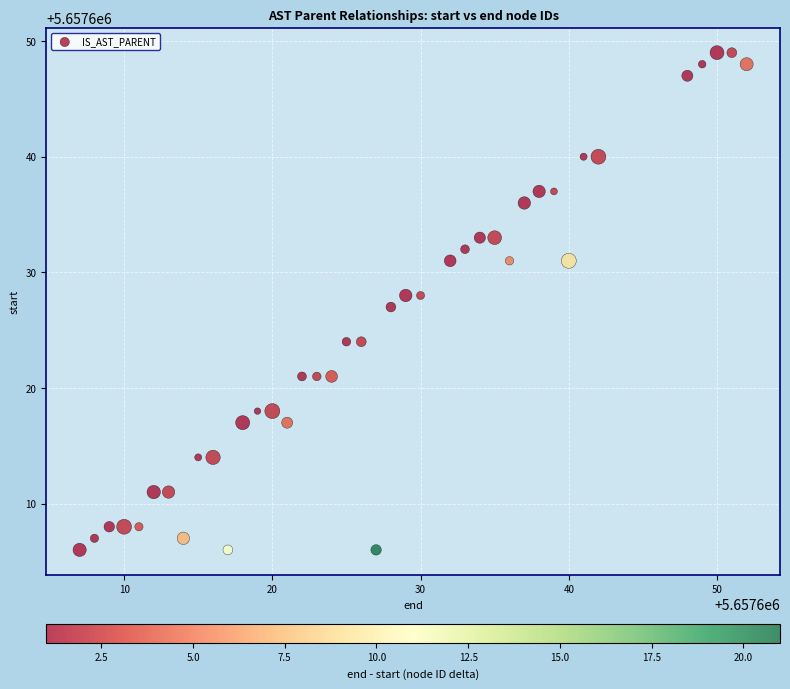

What is the range of X values (max minus min)?

45